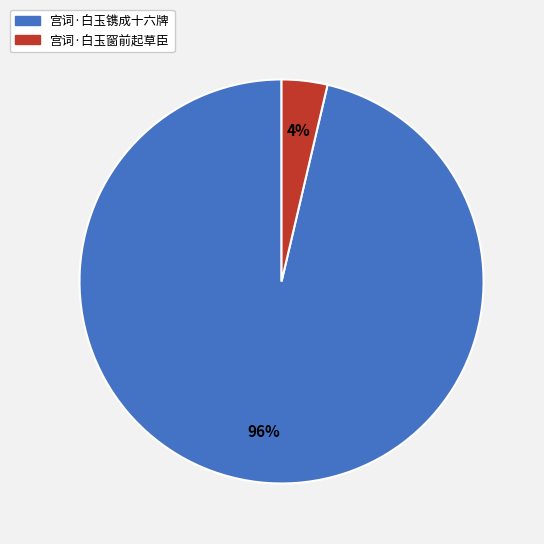

The 宫词·白玉镌成十六牌 slice represents 85% of the pie. True or false?

False